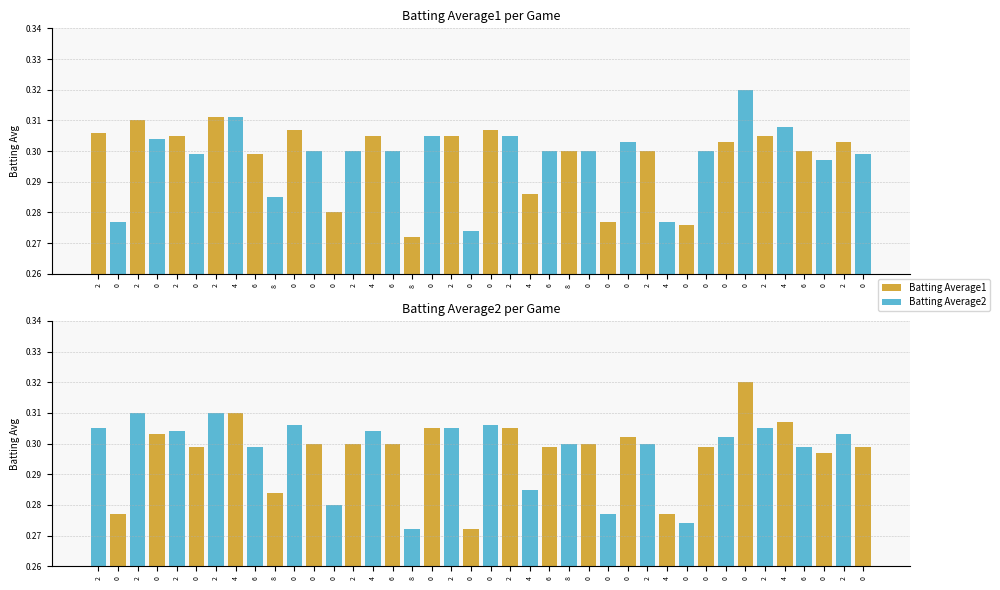

How many categories are shown in the chart?

40